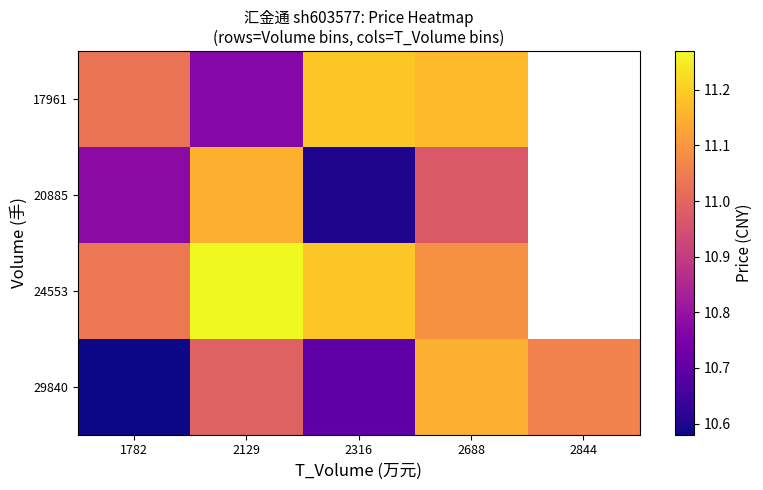

Between 2129 and 2844, which series saw the biggest shift?

29840